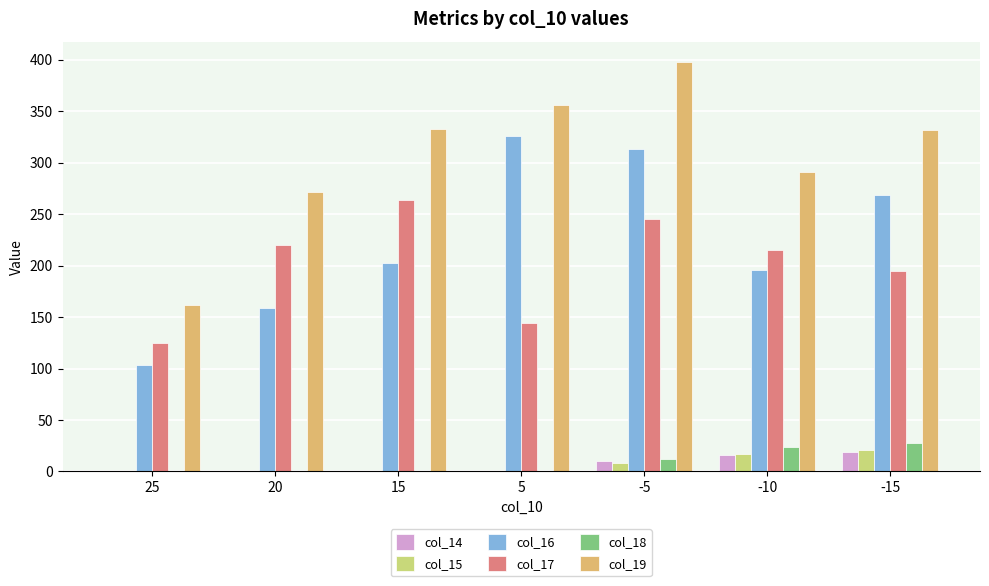

What is the sum of all col_14 values?

44.9